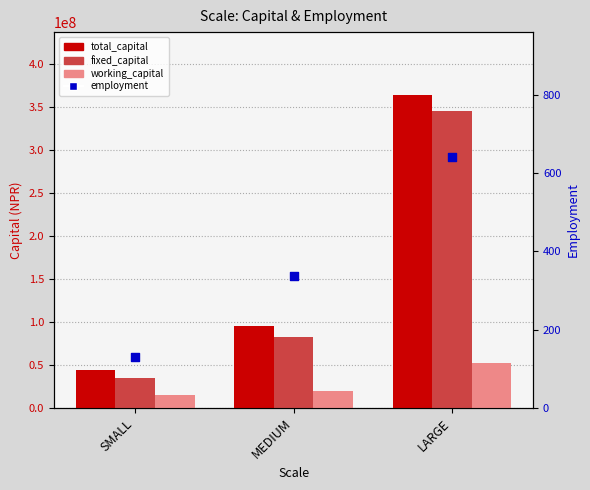

At how many categories does at least one series exceed 50783174?

2